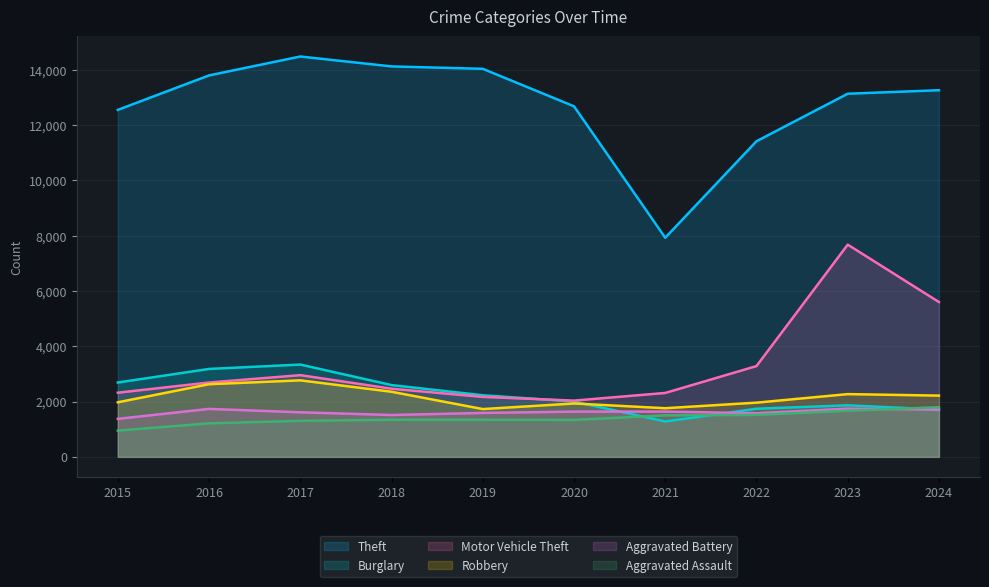

At how many categories does at least one series exceed 7705?

10